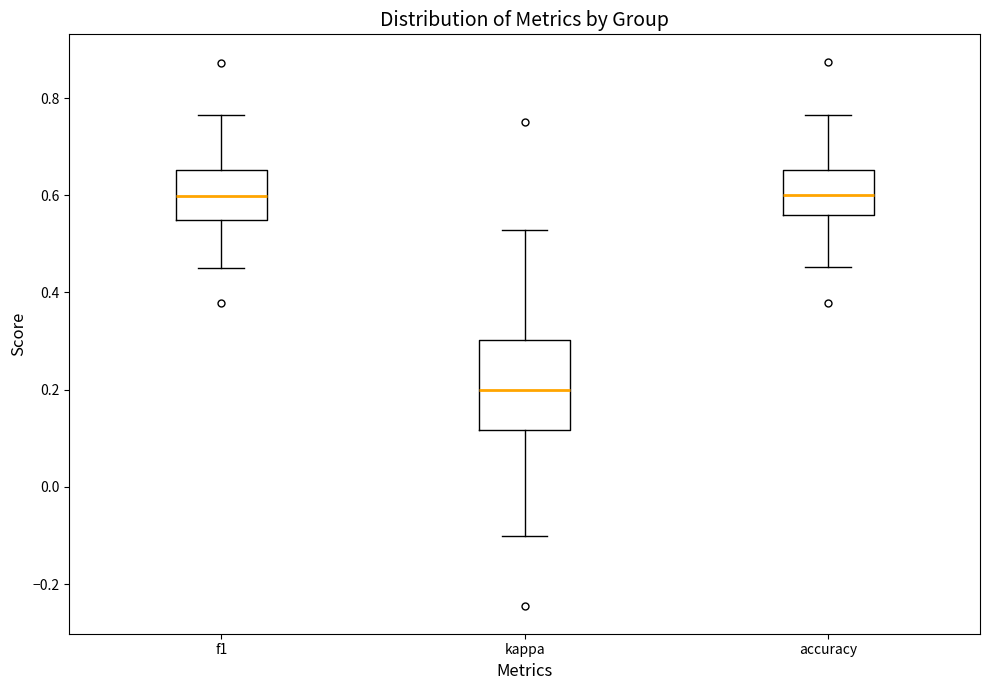

Reading left to right, transcribe this box plot: for each box, give where its median line is, the range the box spans, and where its two whiskers end, as read against the y-axis. The values are not printed on the chart, so give them approximately, as read against the axis.

f1: median 0.60, box 0.54 to 0.66, whiskers 0.46 to 0.76
kappa: median 0.20, box 0.12 to 0.30, whiskers -0.10 to 0.52
accuracy: median 0.60, box 0.56 to 0.66, whiskers 0.46 to 0.76